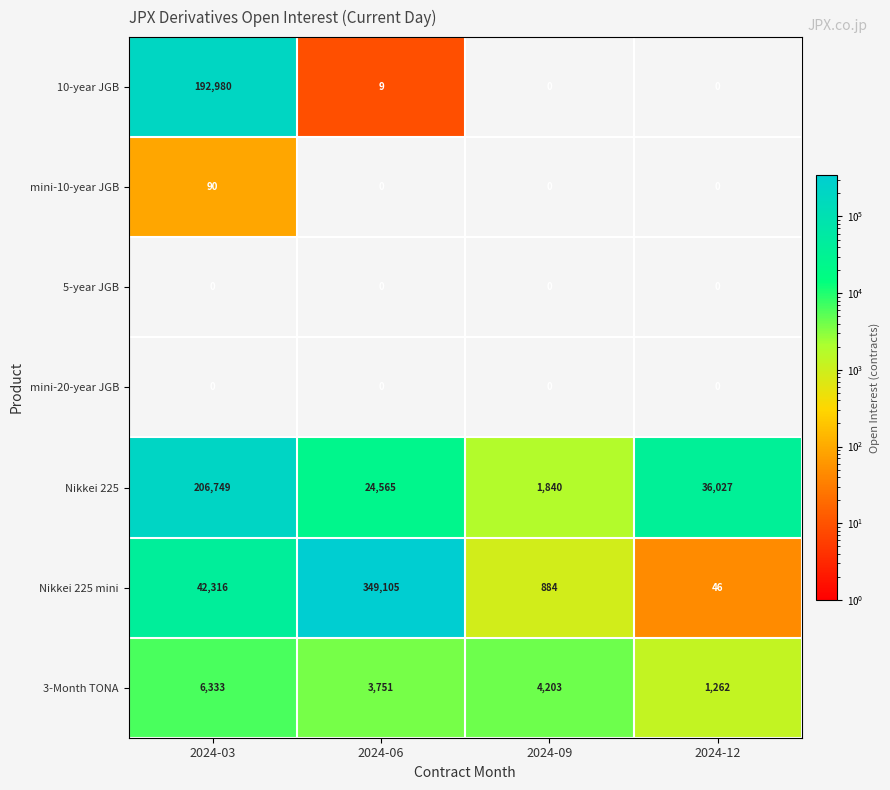

The value of 3-Month TONA at 2024-06 is 6361. True or false?

False